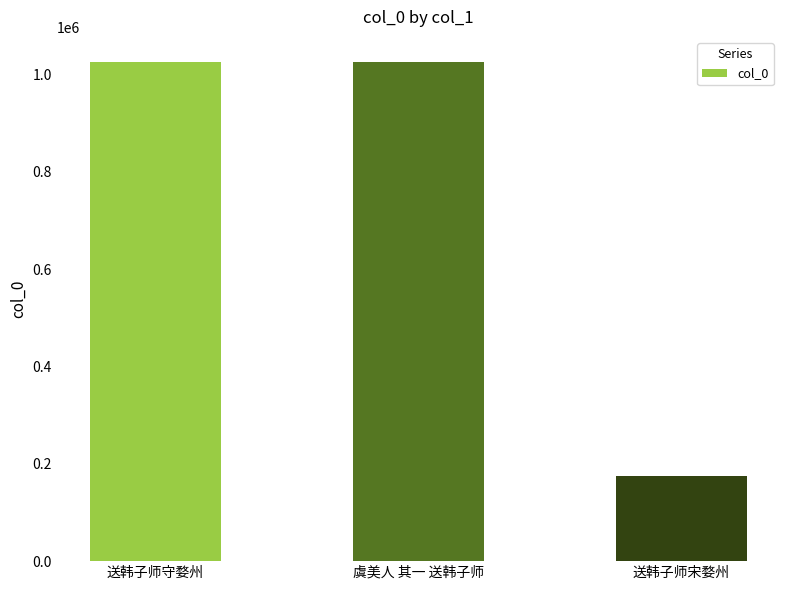

What is the value of the 1st bar from the left?

1025497